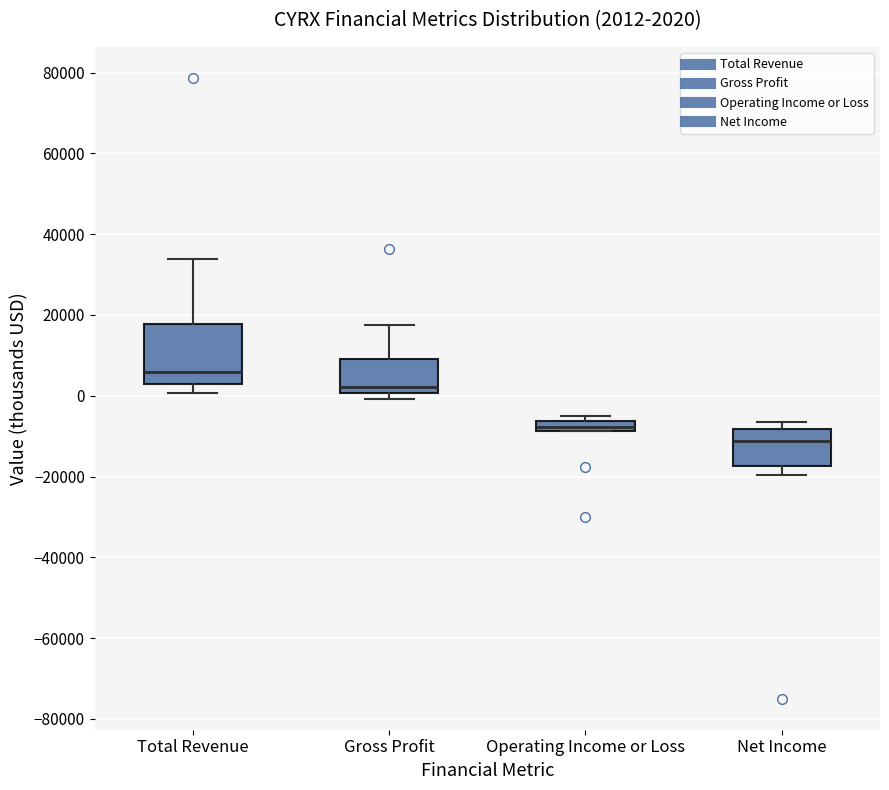

Which box has the highest median line?

Total Revenue